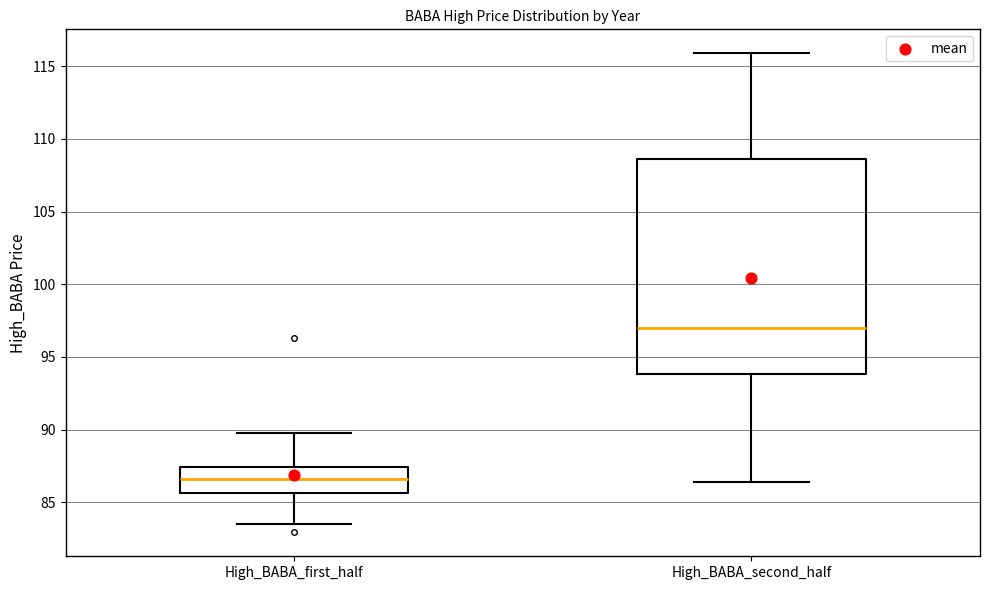

Comparing the boxes themselves (not the whiskers), which one is the tallest?

High_BABA_second_half